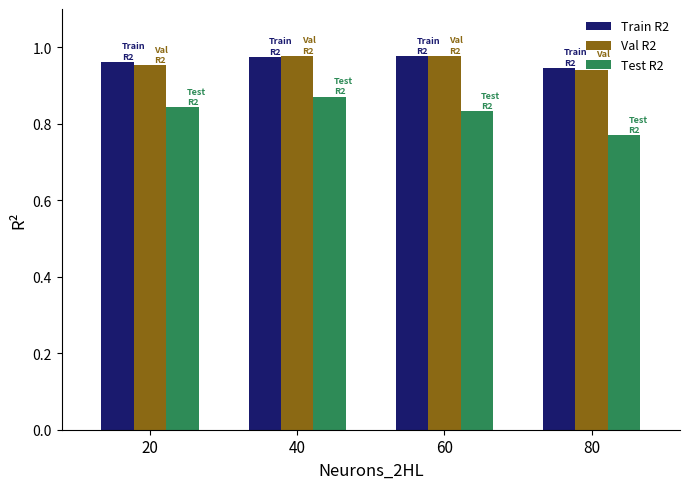

How many groups of bars are there?

4